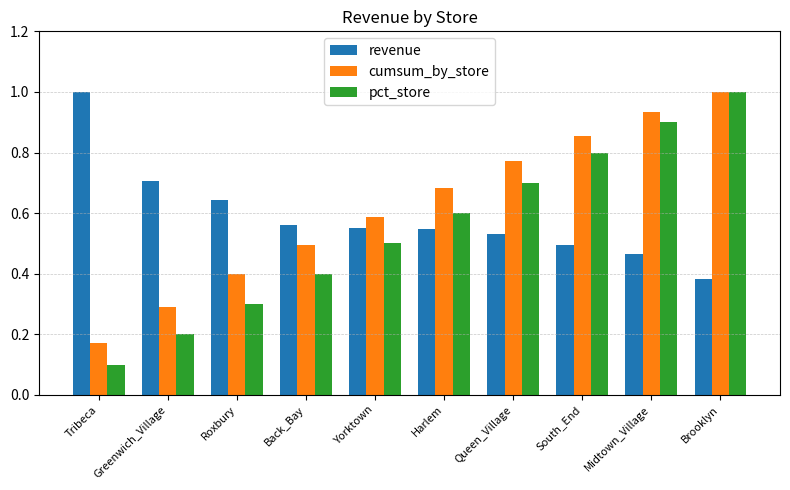

The cumsum_by_store series shows 0.9 at South_End. True or false?

True